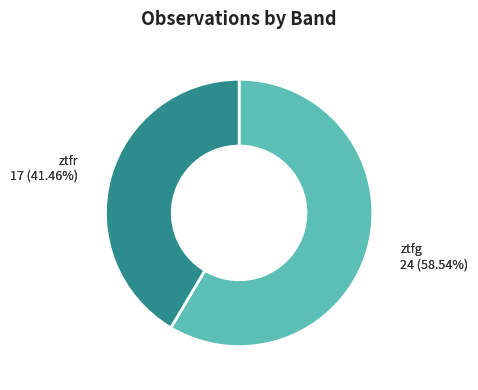

To the nearest percent, what portion does ztfr represent?

41%